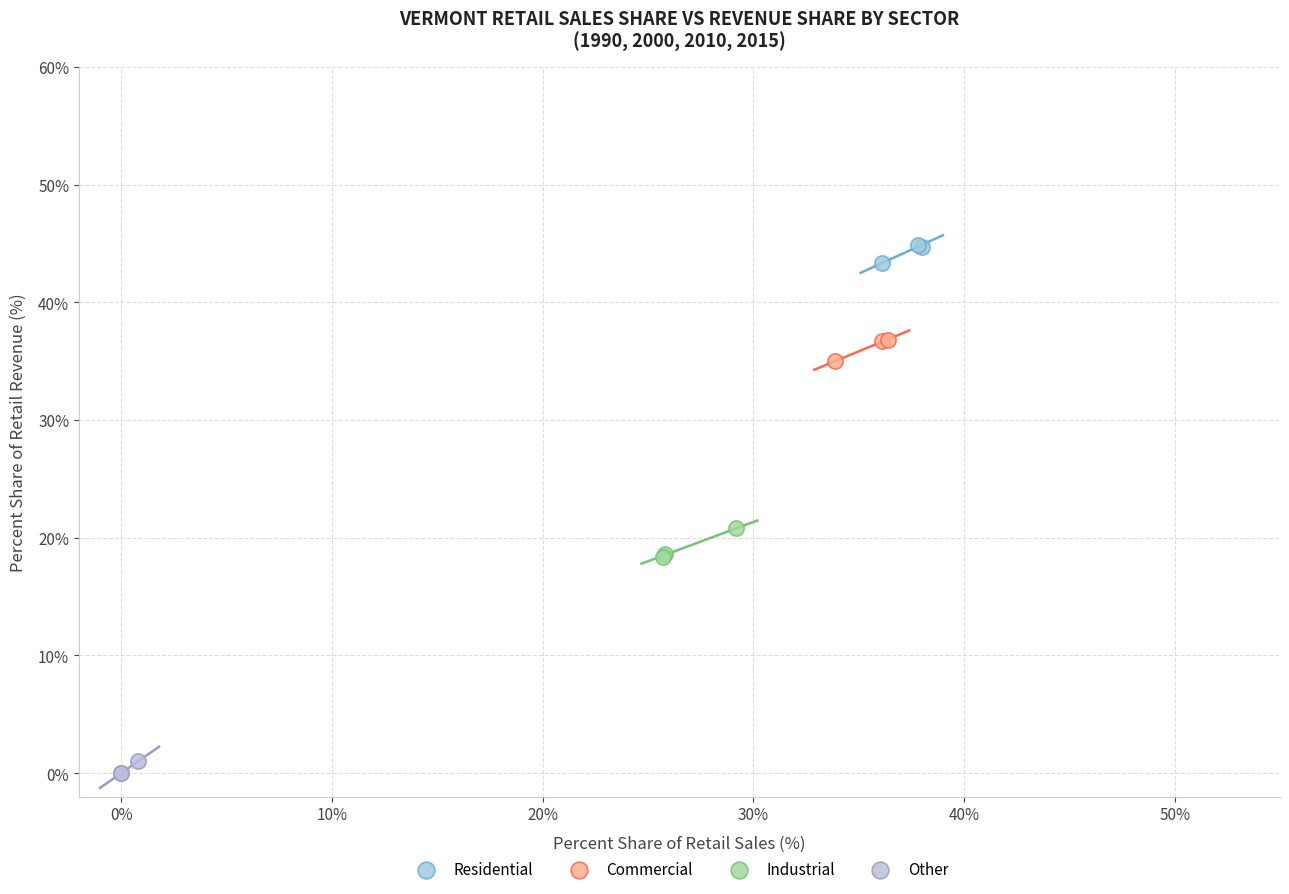

Which series contains the highest Y value?

Residential